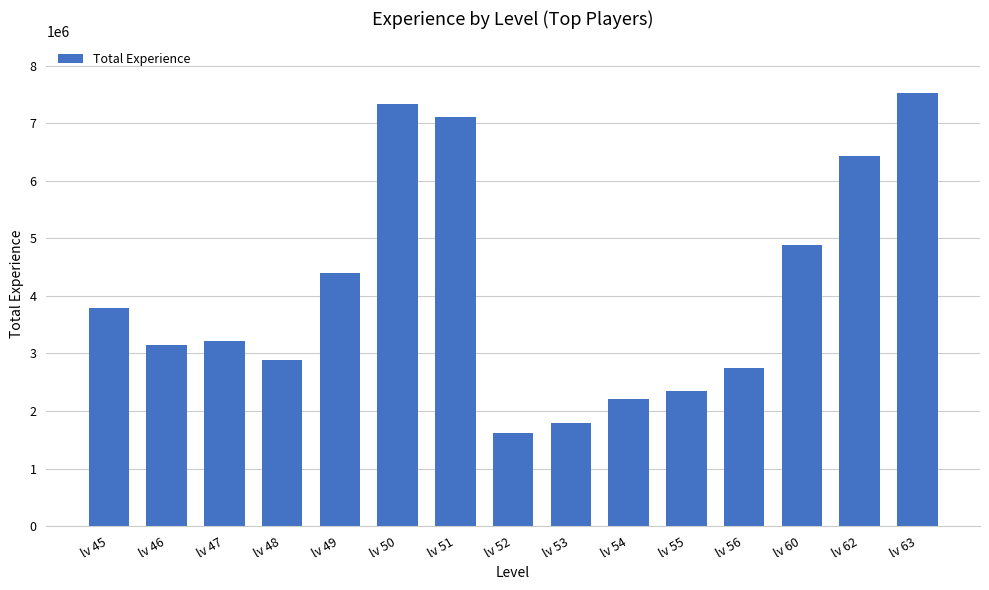

Reading right to left, list all the values displayed in this chart.

7522807	6435694	4877152	2752078	2350086	2213203	1794614	1614961	7116374	7334714	4393727	2885113	3221331	3154426	3789177